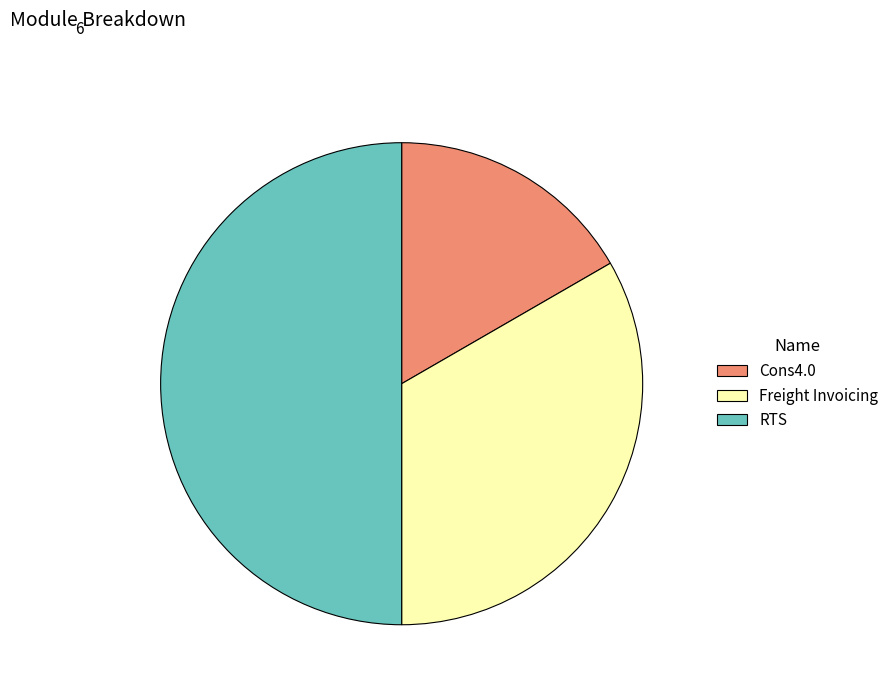

The RTS slice represents 50% of the pie. True or false?

True